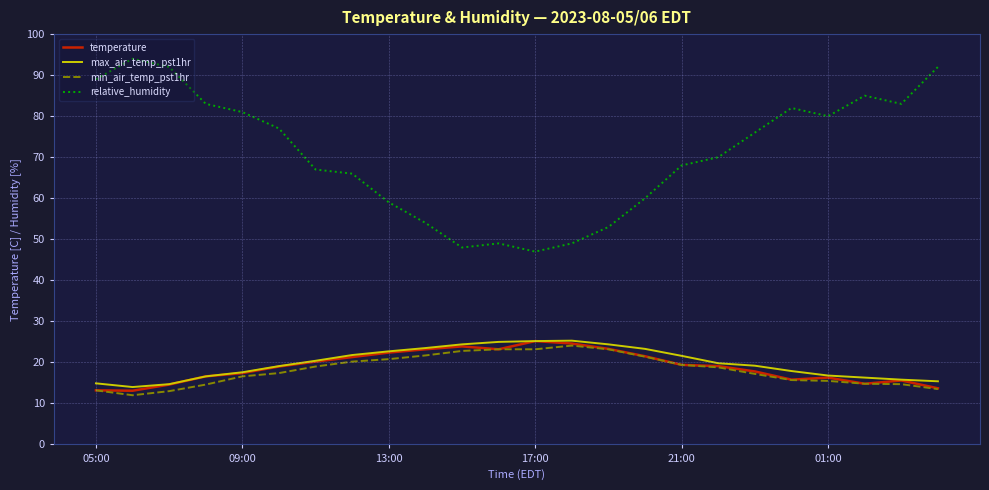

What is the minimum value shown in the chart?

12.0